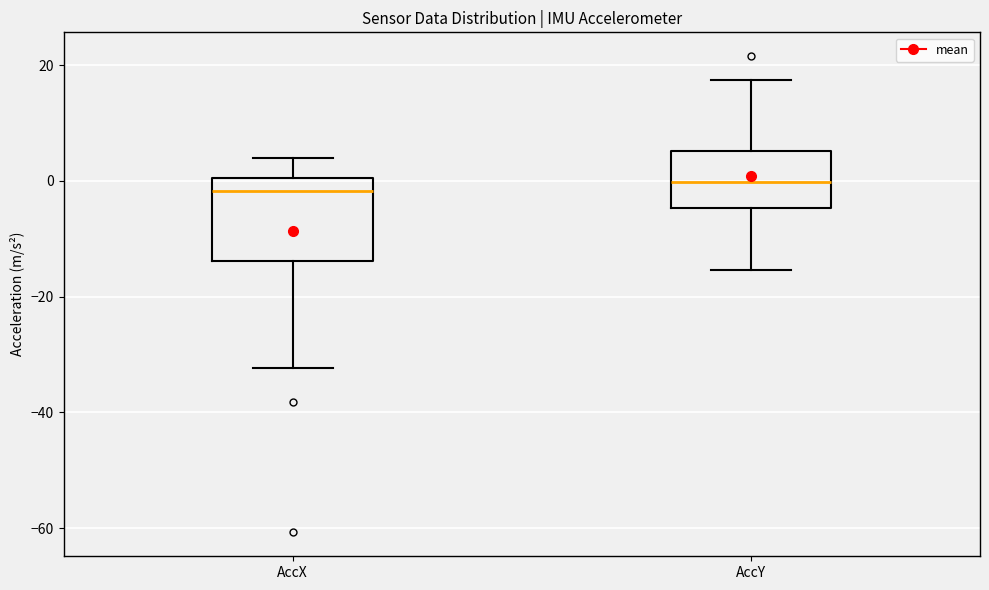

Where does the median line of the box for AccX sit on the y-axis? The values are not printed on the chart, so give them approximately, as read against the axis.

-2